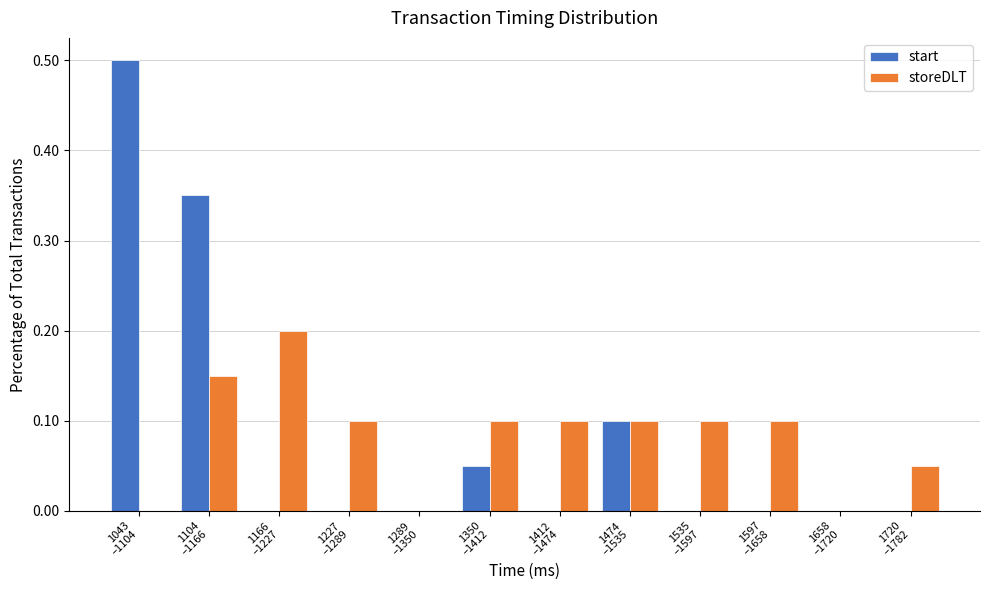

What is the maximum value shown in the chart?

0.5